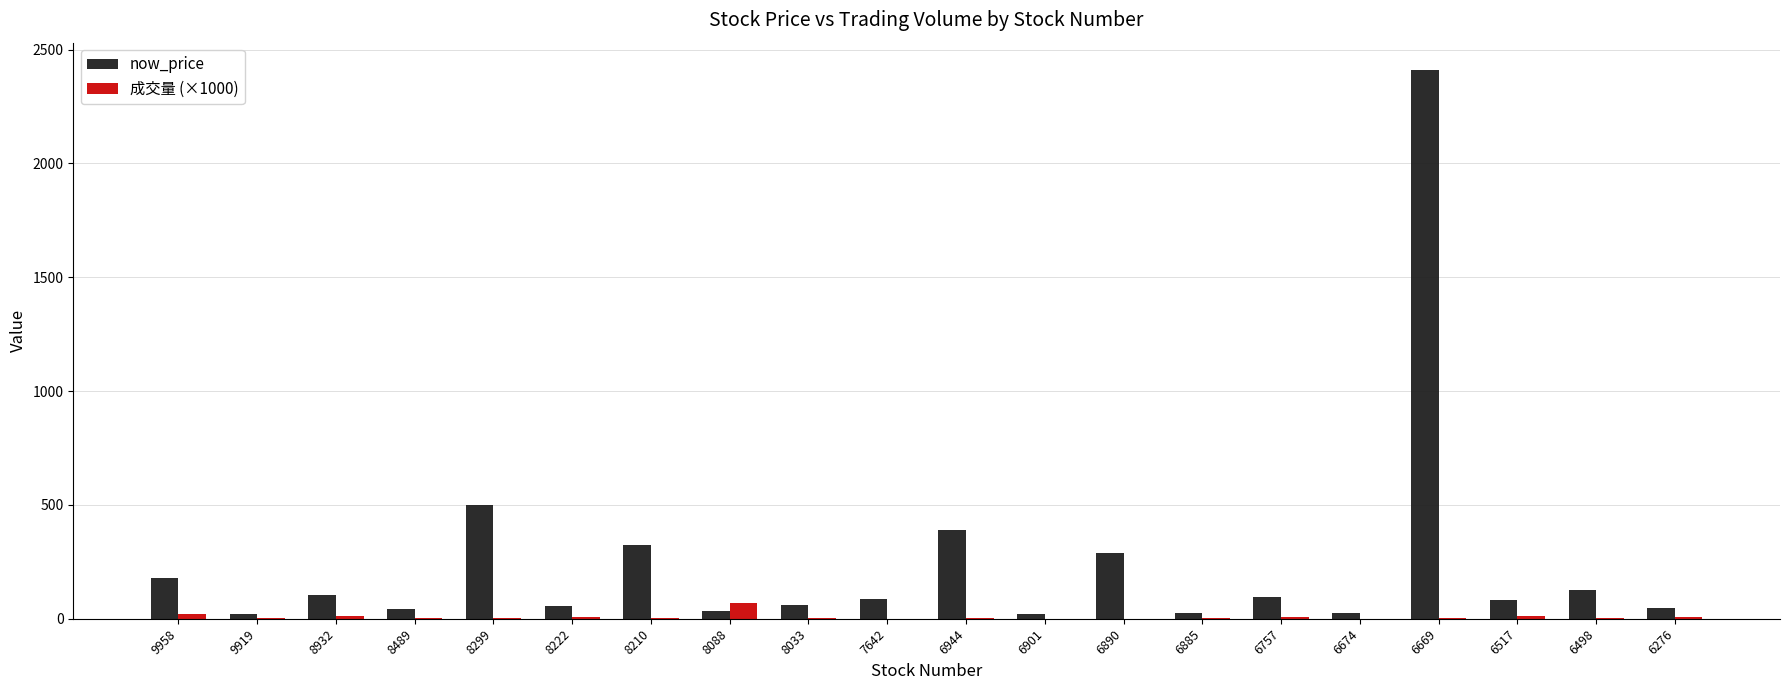

At which category does the chart reach its peak across all series?

6669